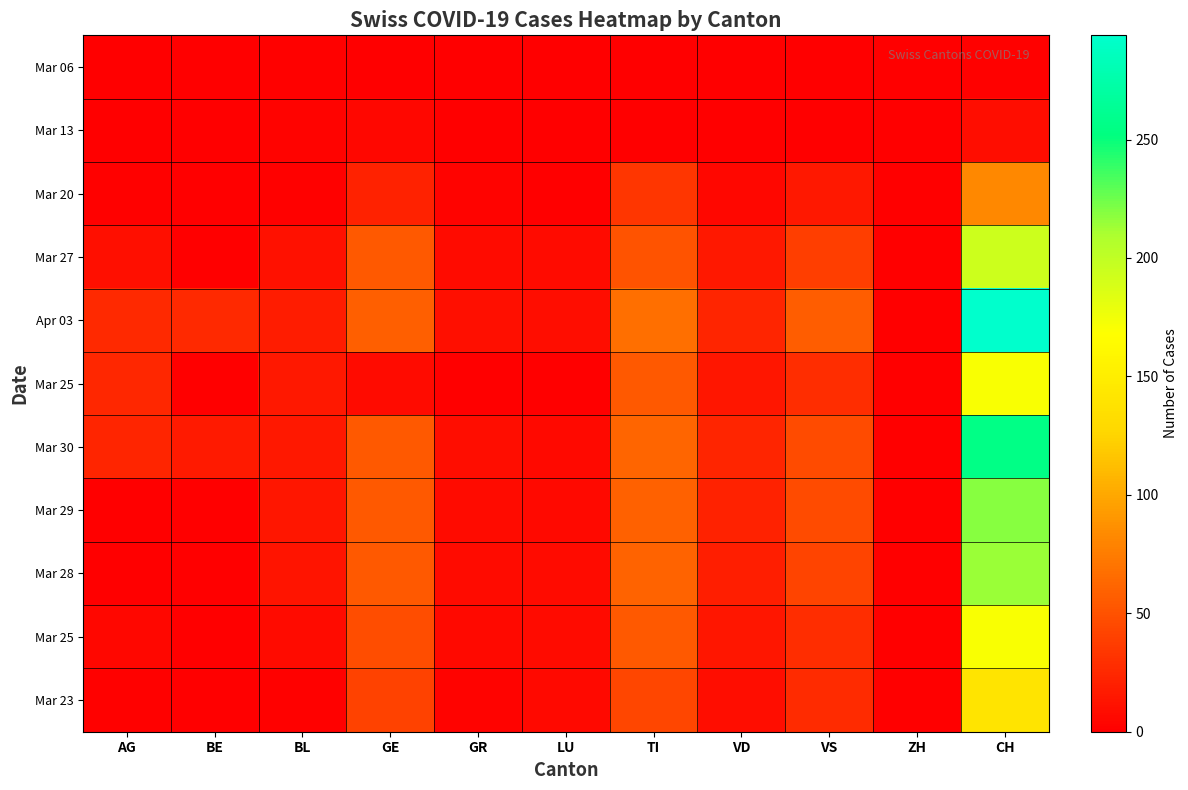

Which has a higher value, ZH or AG?

ZH